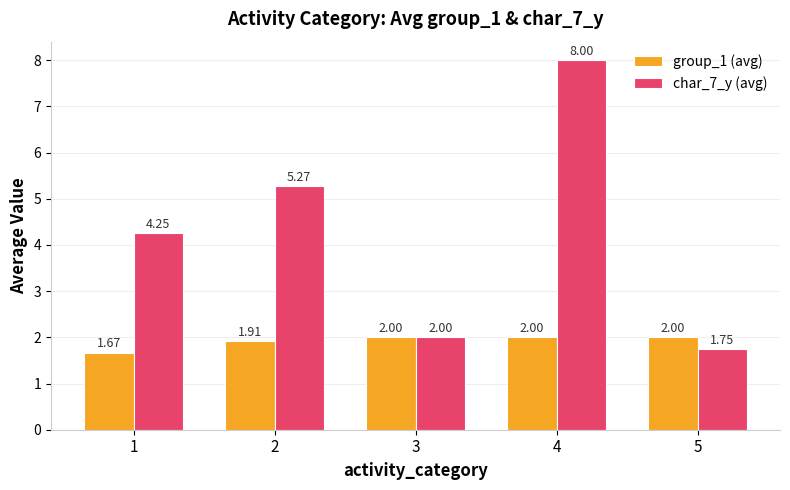

True or false: group_1 (avg) has a value of 3.1 at 3.

False